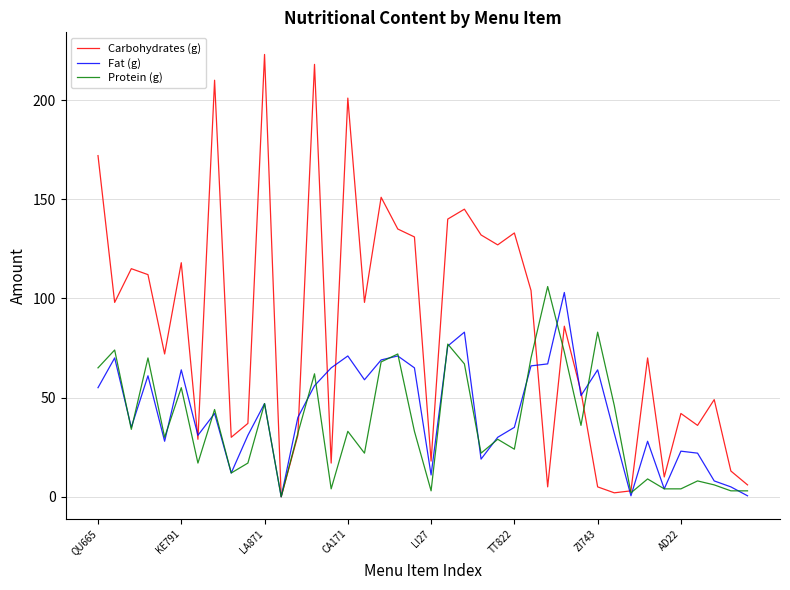

What is the maximum value for Protein (g)?

106.0